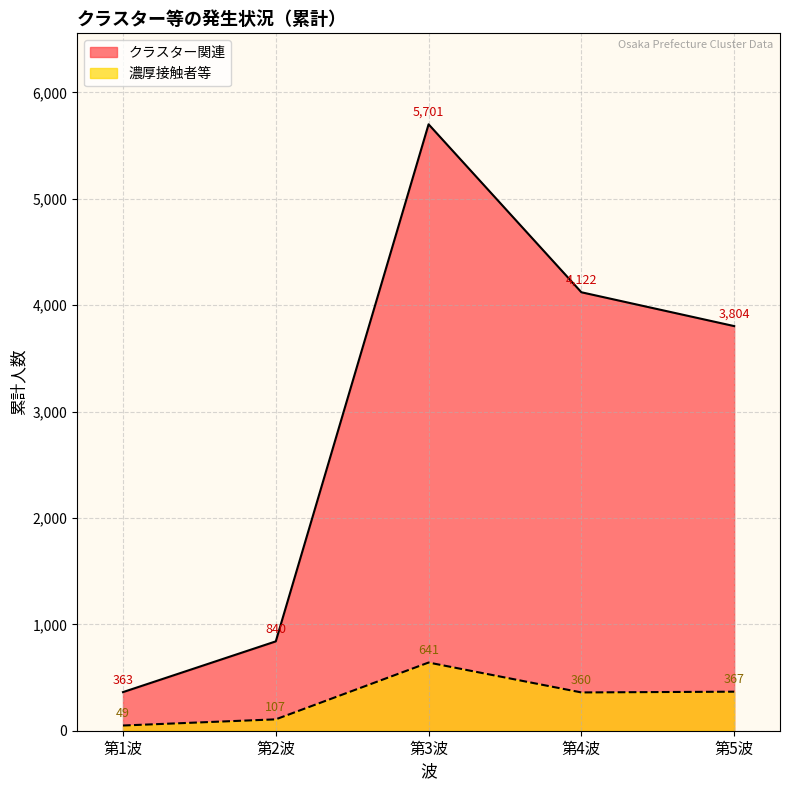

Is it true that クラスター関連 equals 5701 at 第3波?

True